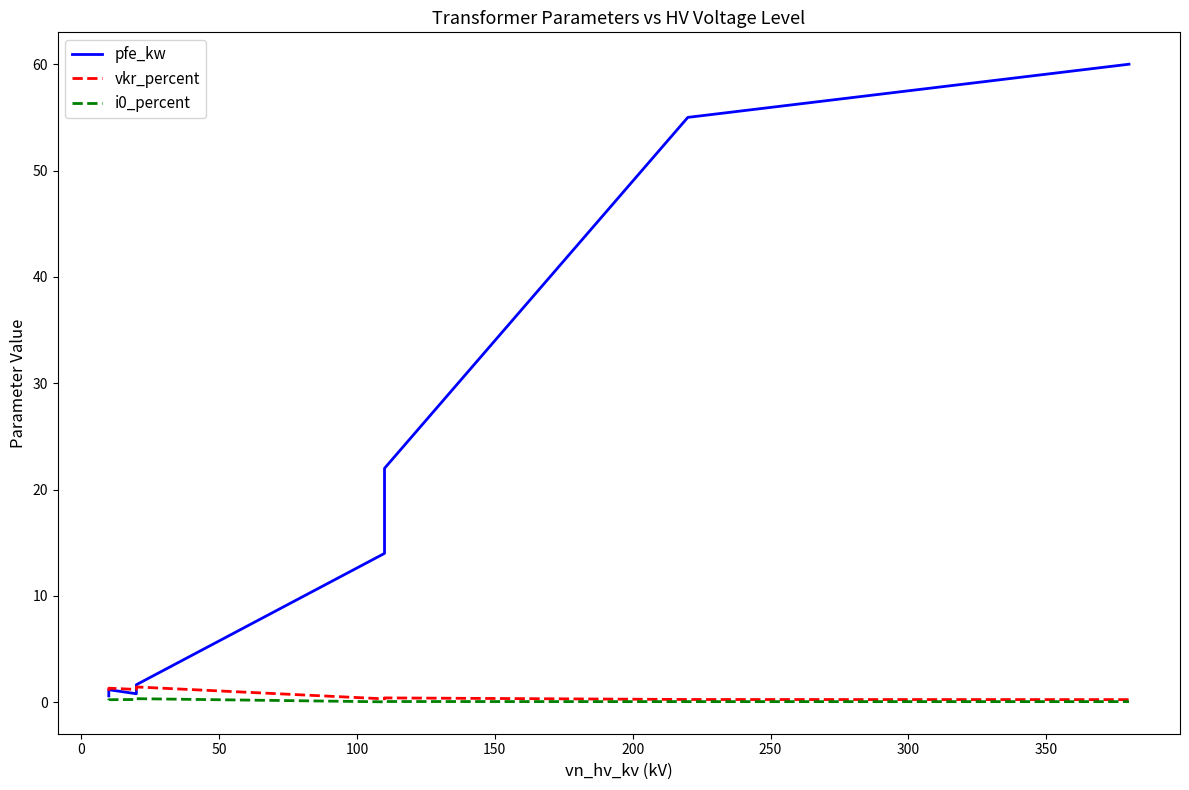

How many times do vkr_percent and pfe_kw cross each other?

1